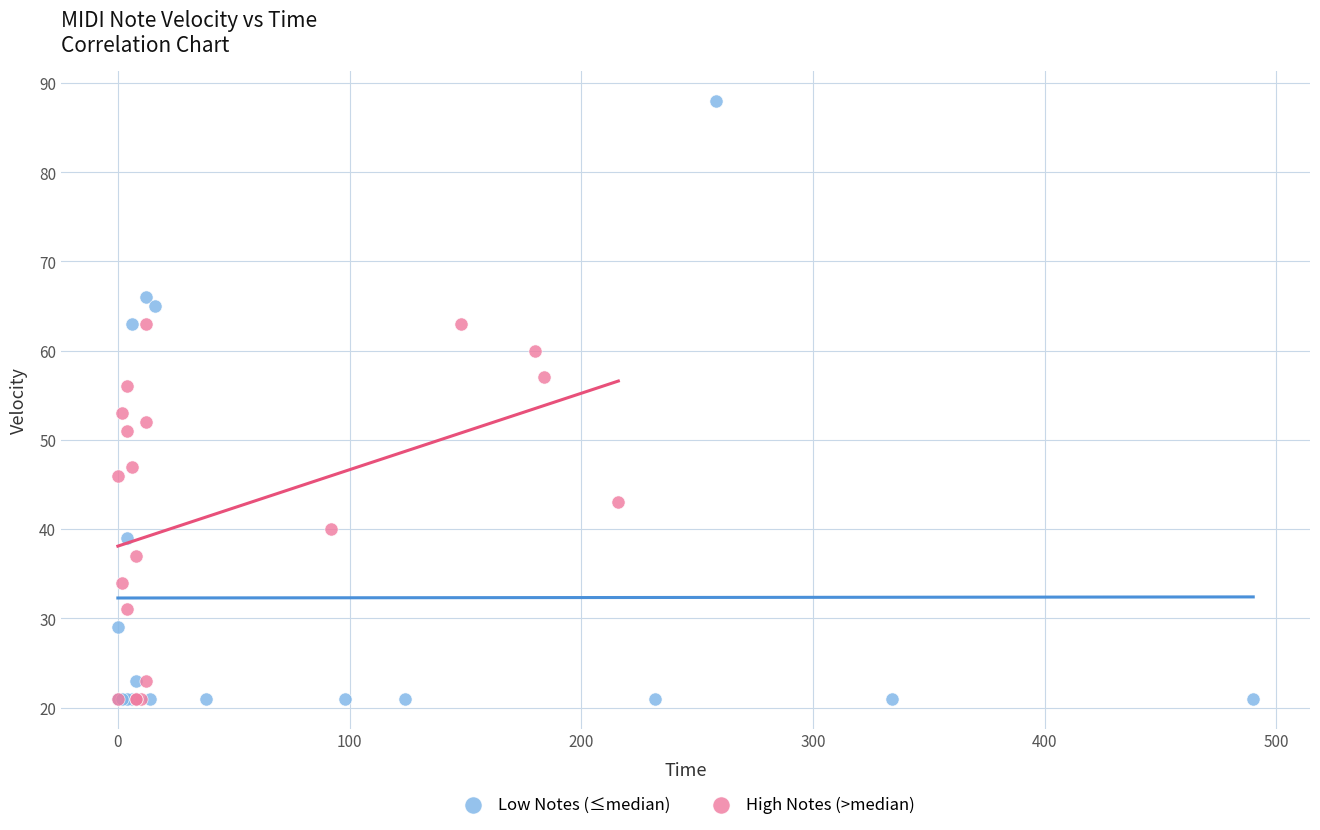

Which series contains the highest Y value?

Low Notes (≤median)